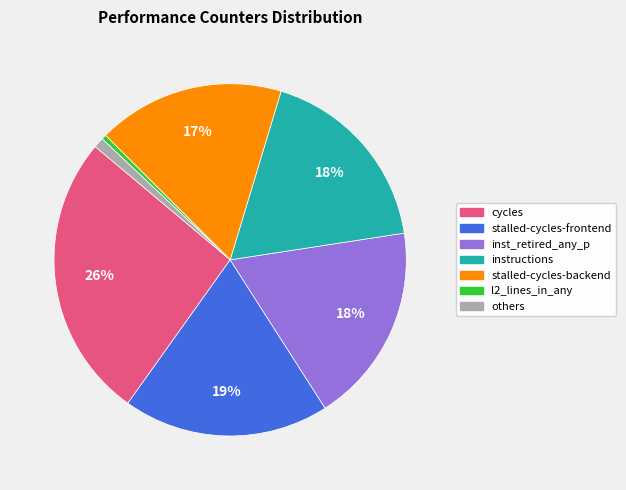

To the nearest percent, what is the average slice percentage?

14%